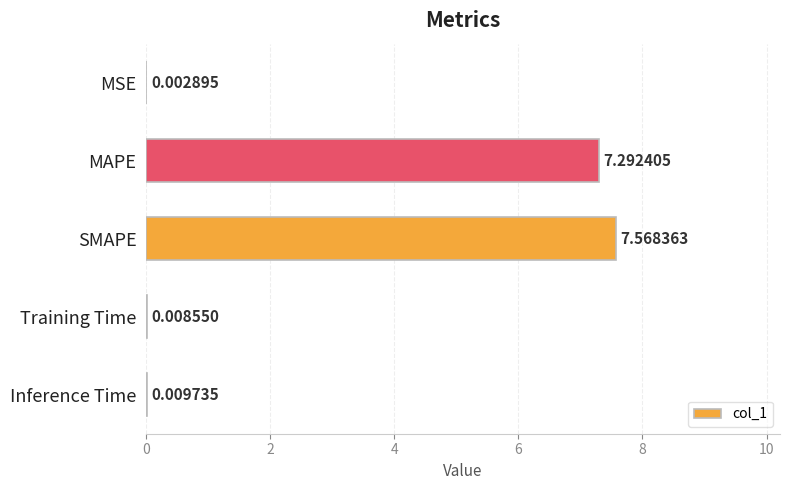

At which label is the value closest to 3?

Inference Time